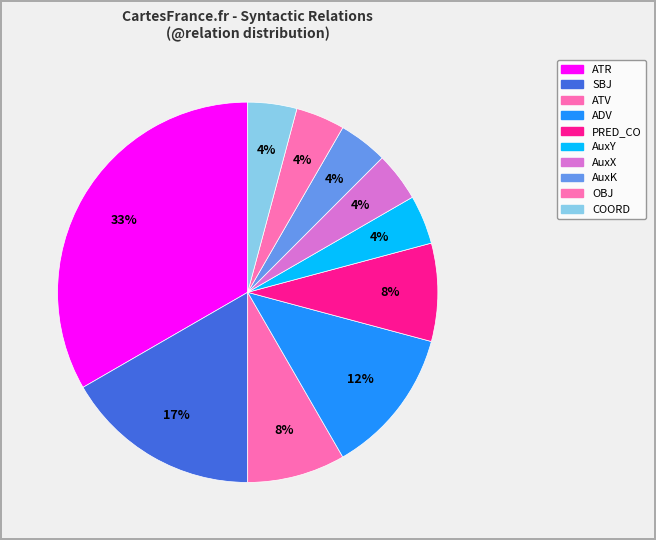

Does AuxX account for over 50% of the chart?

No